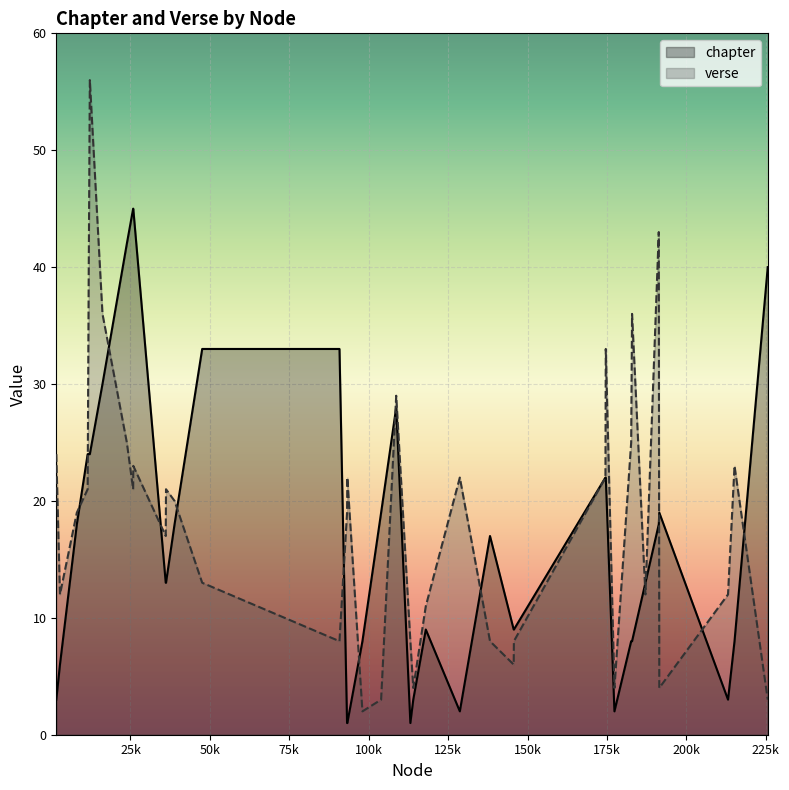

What is the average value of the chapter series?

17